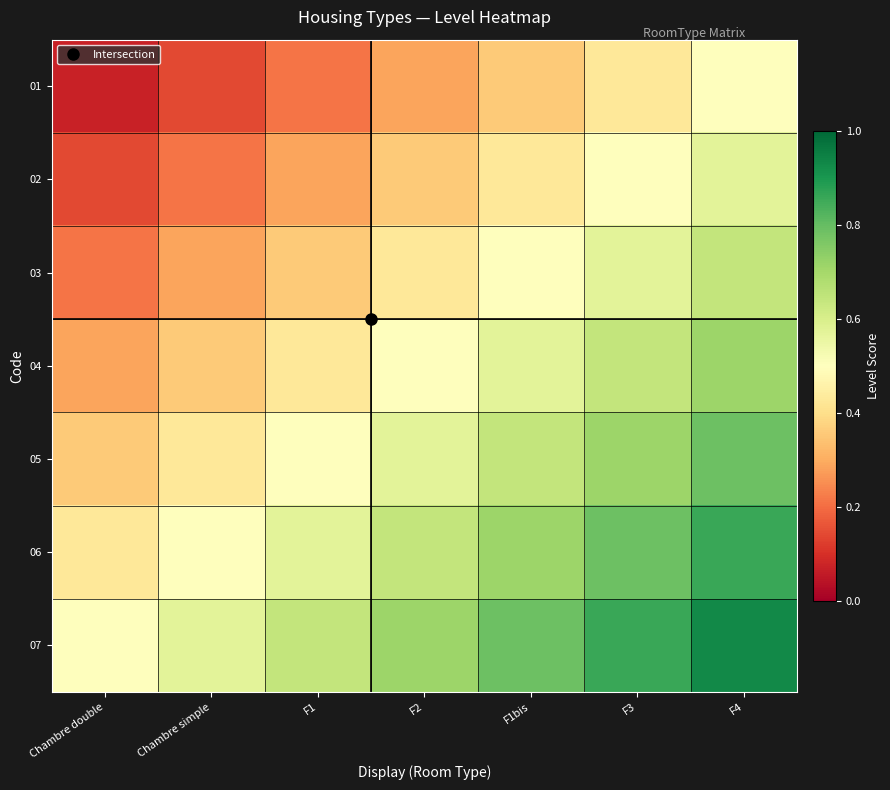

At F2, list the series in order from smallest to largest.

01, 02, 03, 04, 05, 06, 07